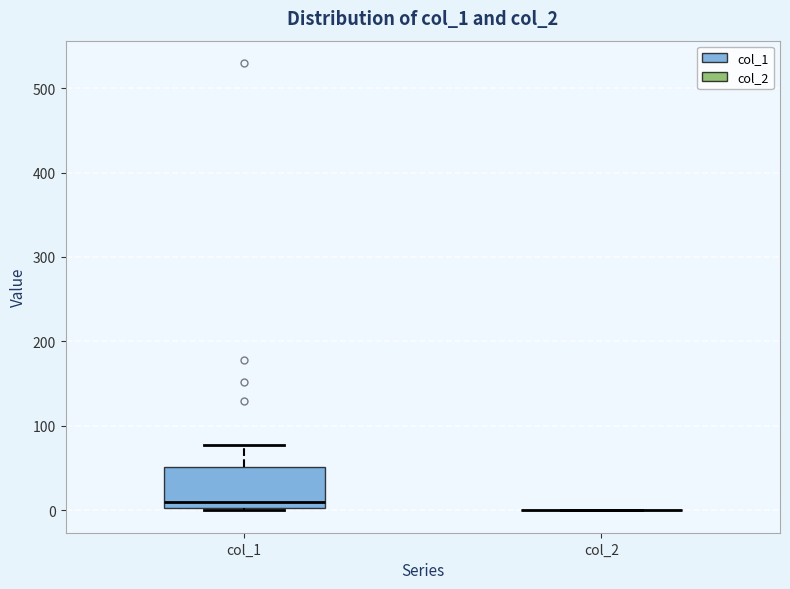

Reading left to right, transcribe this box plot: for each box, give where its median line is, the range the box spans, and where its two whiskers end, as read against the y-axis. The values are not printed on the chart, so give them approximately, as read against the axis.

col_1: median 10, box 0 to 50, whiskers 0 (just below the box's lower edge) to 80
col_2: box collapsed to a line at 0, whiskers 0 to 0